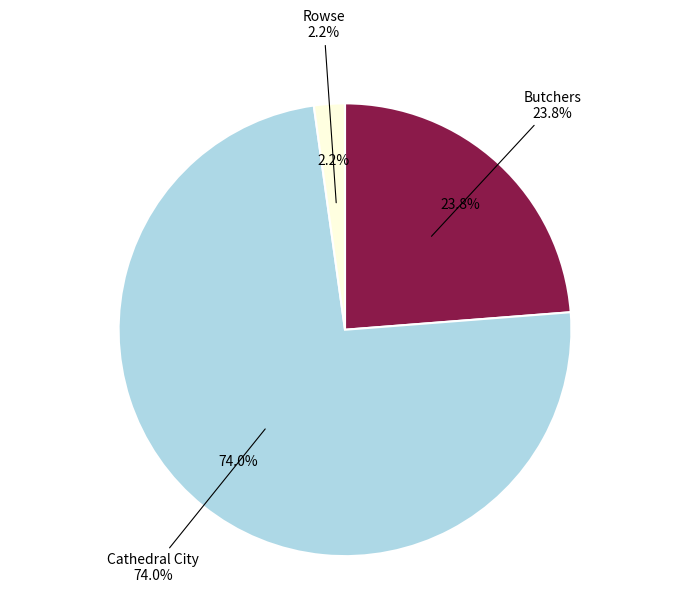

How many segments does this pie chart have?

3